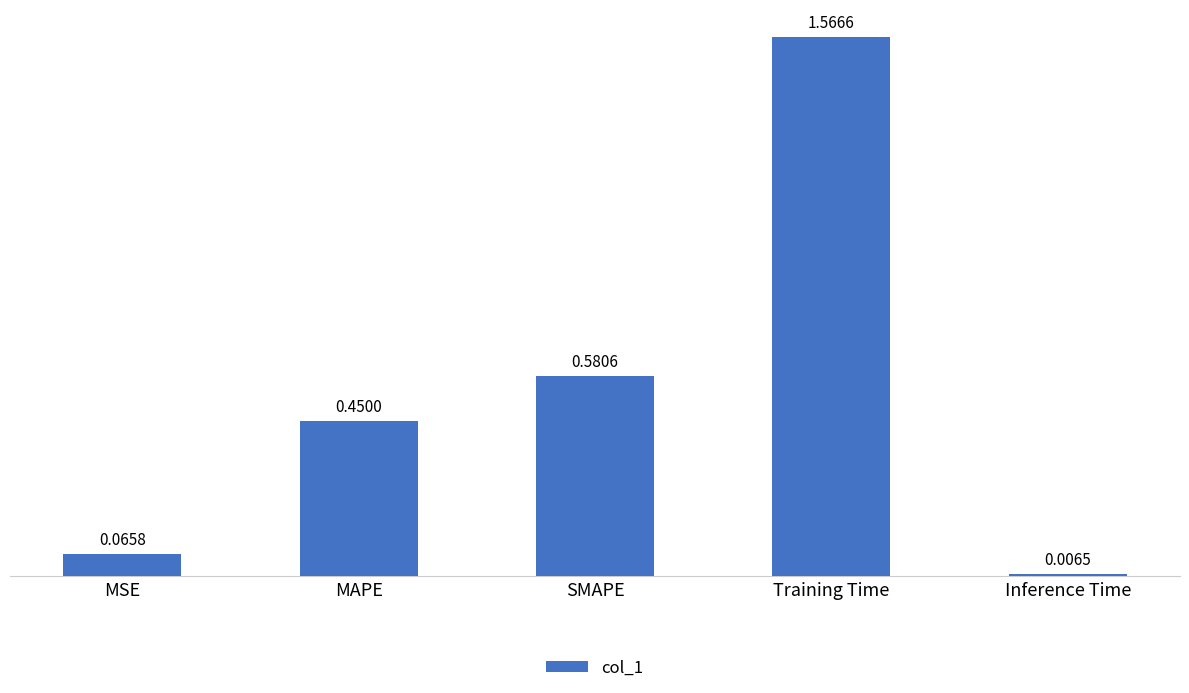

At which category does the chart reach its peak across all series?

Training Time